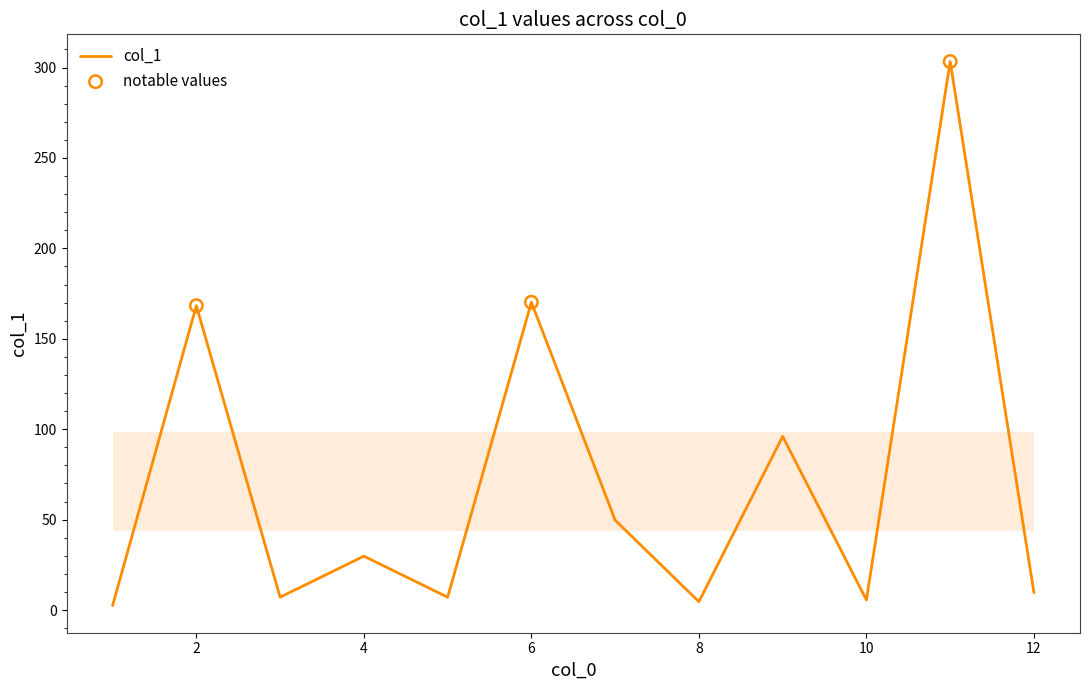

What is the difference between the maximum and minimum values?

300.8